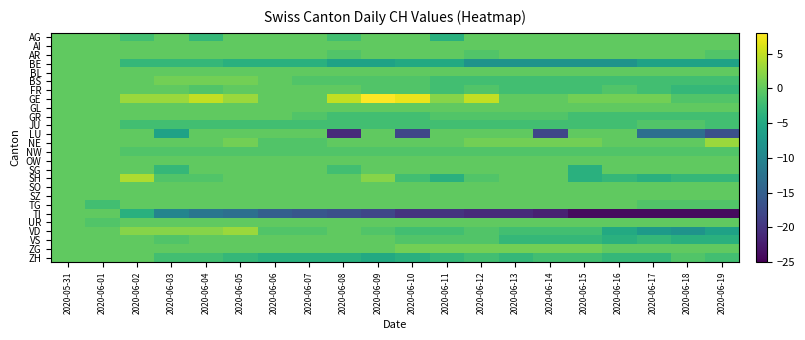

At which category is the sum across all series the highest?

2020-05-31